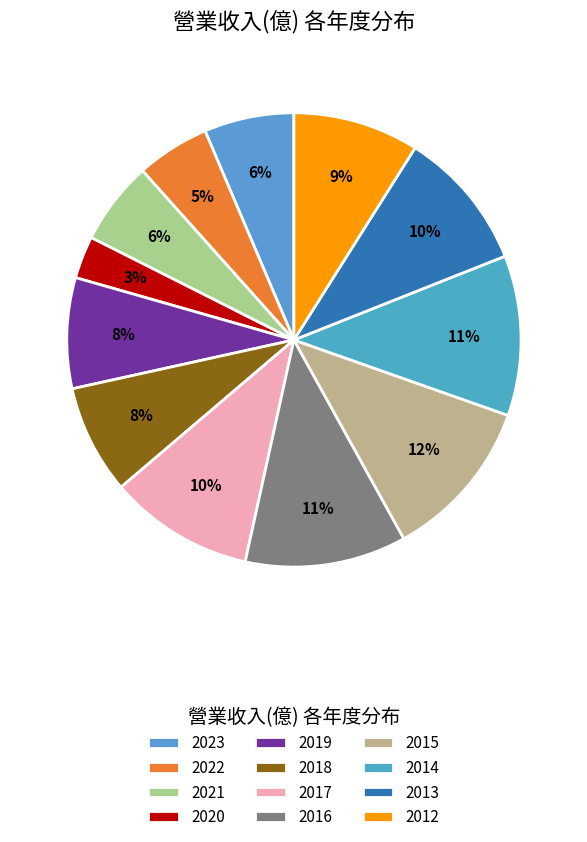

Does 2022 represent more than half of the total?

No